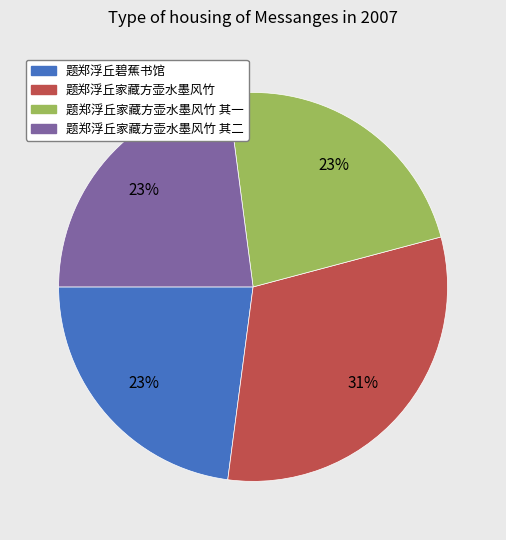

To the nearest percent, what is the average slice percentage?

25%